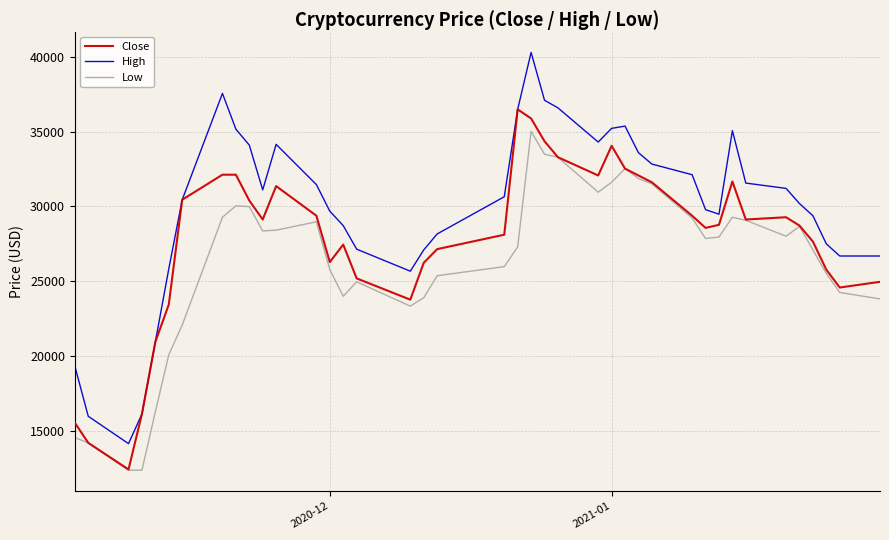

Which series has the largest total across all categories?

High